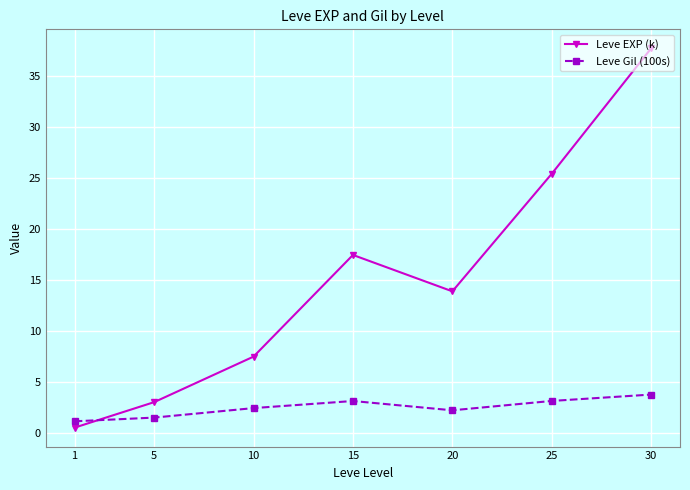

Rank the categories by Leve EXP (k) value from lowest to highest.

1, 5, 10, 20, 15, 25, 30